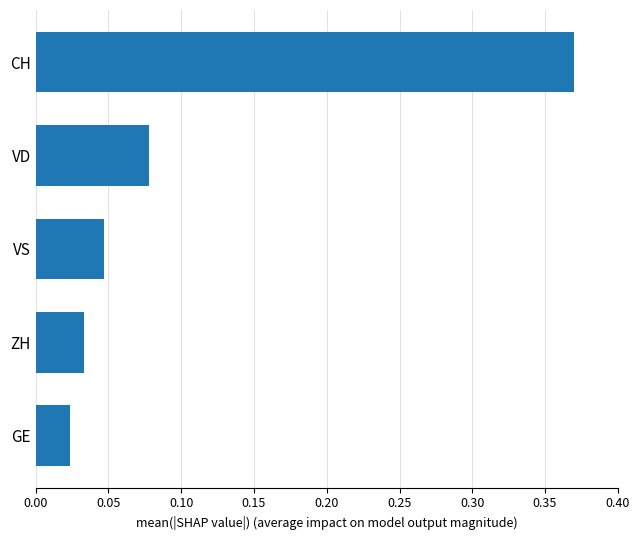

The chart shows a value of 0.1 at VS. True or false?

False